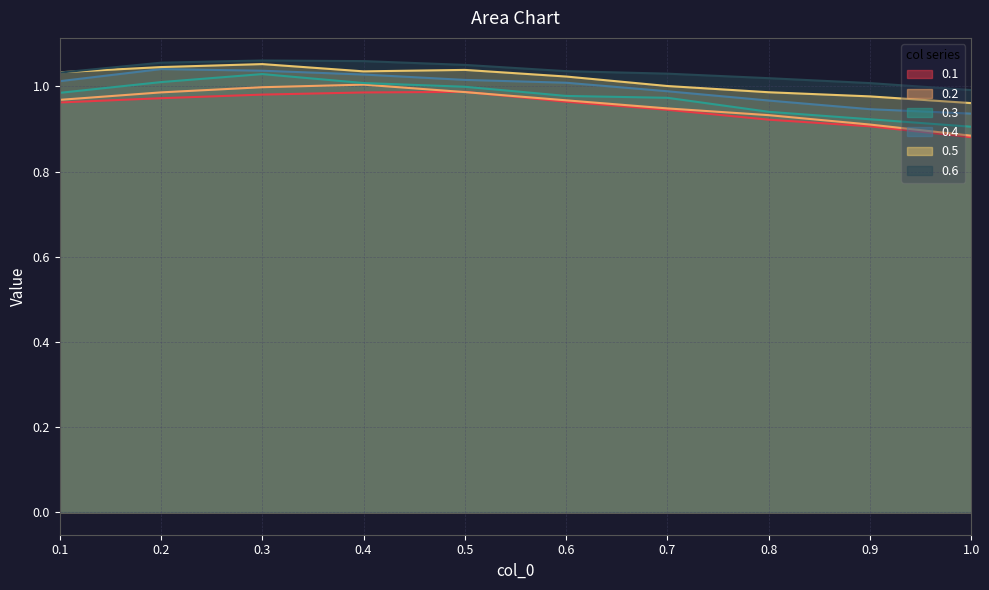

True or false: 0.4 and 0.2 intersect in this chart.

False